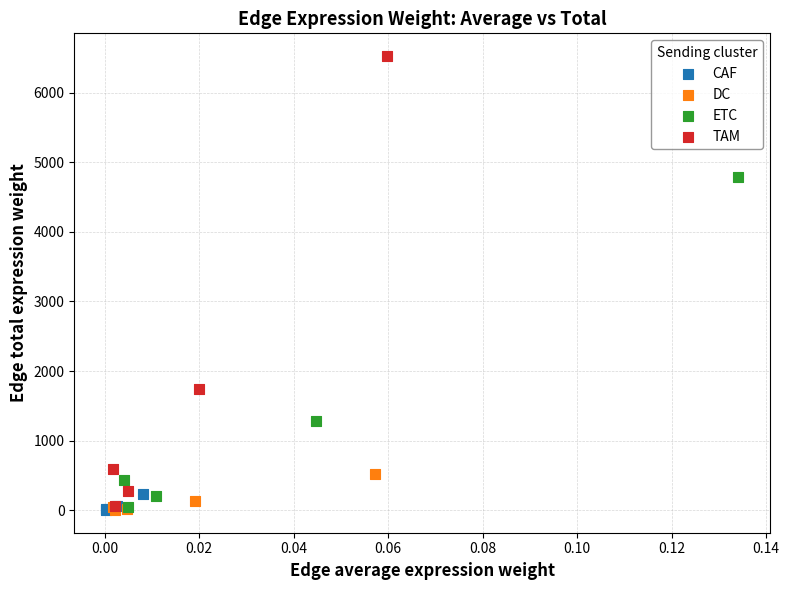

Which series reaches the maximum Y coordinate?

TAM